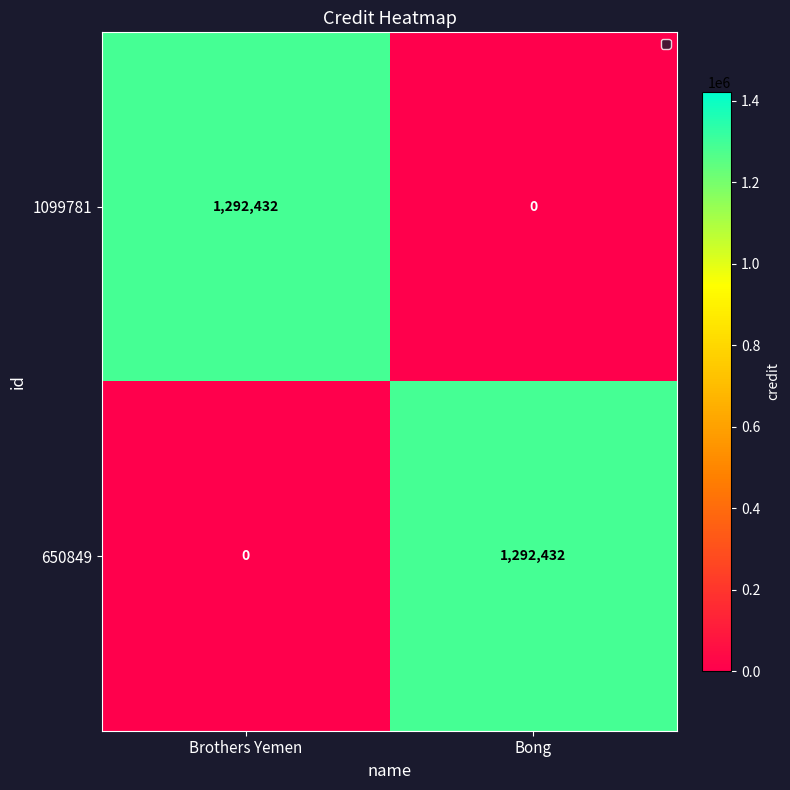

Which category has the highest value in the 1099781 series?

Brothers Yemen